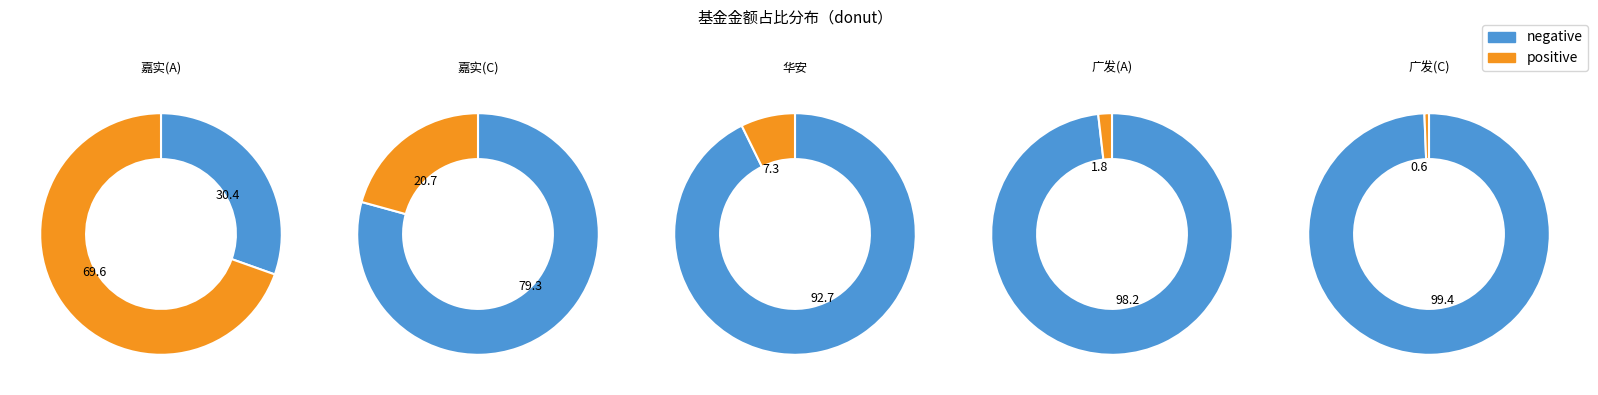

Is it true that 华安沪港深优选混合 is 13% of the pie?

False